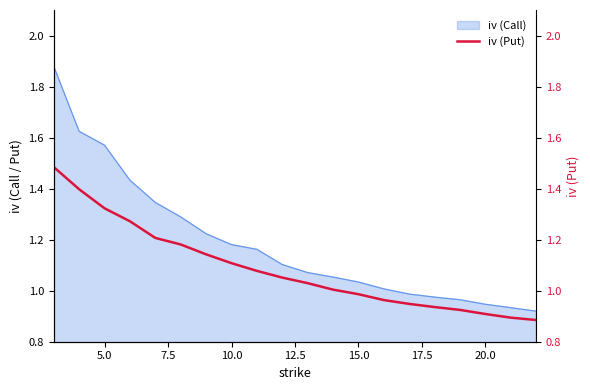

Reading right to left, what are all the values shown in this chart?

0.9	0.9	0.9	0.9	0.9	0.9	1.0	1.0	1.0	1.0	1.1	1.1	1.1	1.1	1.2	1.2	1.3	1.3	1.4	1.5